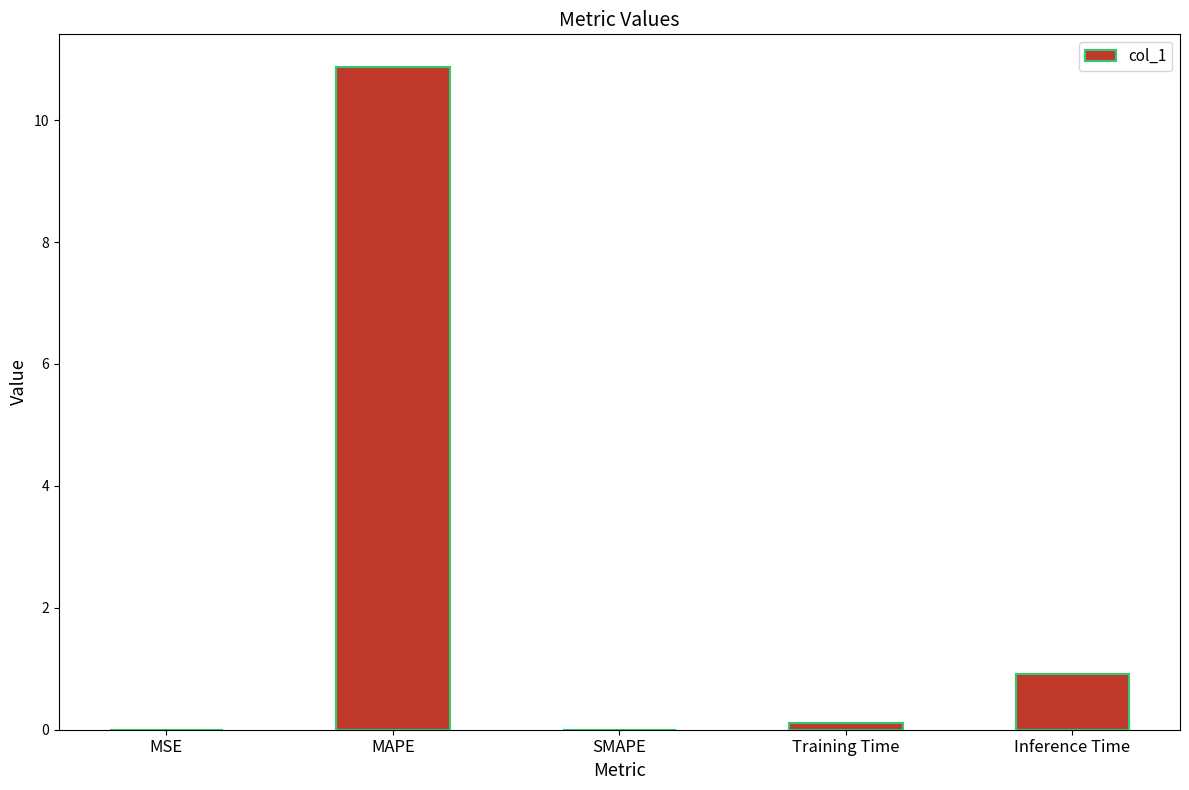

What is the sum of all values?

11.9